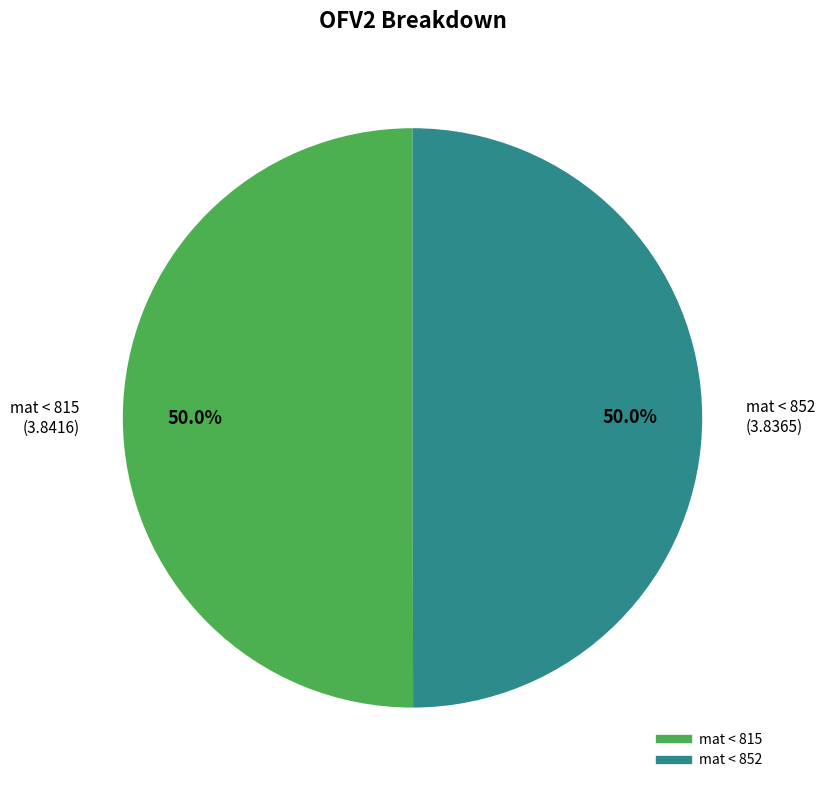

What percentage is NOT represented by mat < 852?

50.0%